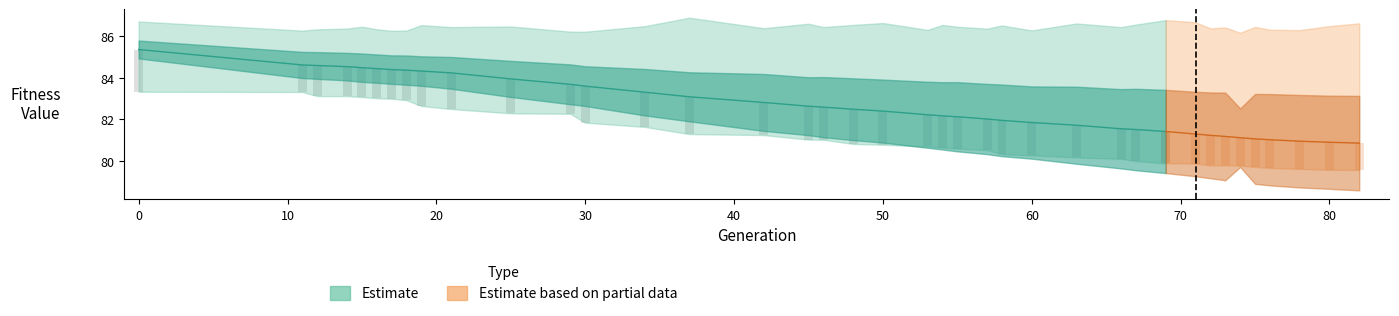

Reading left to right, what are all the values shown in this chart?

gen: gen=0.0	min=11.0	max=12.0	avg=14.0	std=15.0	5=16.0	6=17.0	7=18.0	8=19.0	9=21.0	10=25.0	11=29.0	12=30.0	13=34.0	14=37.0	15=42.0	16=45.0	17=46.0	18=48.0	19=50.0	20=53.0	21=54.0	22=55.0	23=57.0	24=58.0	25=60.0	26=63.0	27=66.0	28=67.0	29=69.0	30=71.0	31=72.0	32=73.0	33=74.0	34=75.0	35=76.0	36=78.0	37=80.0	38=82.0
min: gen=83.3	min=83.3	max=83.1	avg=83.1	std=83.1	5=83.0	6=83.0	7=82.9	8=82.6	9=82.5	10=82.3	11=82.3	12=81.8	13=81.6	14=81.3	15=81.2	16=81.0	17=81.0	18=80.8	19=80.8	20=80.7	21=80.6	22=80.6	23=80.5	24=80.3	25=80.3	26=80.2	27=80.1	28=80.0	29=79.9	30=79.9	31=79.8	32=79.8	33=79.8	34=79.7	35=79.7	36=79.6	37=79.6	38=79.6
max: gen=86.7	min=86.3	max=86.3	avg=86.4	std=86.5	5=86.3	6=86.3	7=86.3	8=86.5	9=86.4	10=86.5	11=86.2	12=86.2	13=86.5	14=86.9	15=86.4	16=86.6	17=86.4	18=86.5	19=86.6	20=86.3	21=86.5	22=86.5	23=86.4	24=86.5	25=86.3	26=86.6	27=86.4	28=86.6	29=86.8	30=86.7	31=86.4	32=86.4	33=86.2	34=86.4	35=86.3	36=86.3	37=86.5	38=86.6
avg: gen=85.4	min=84.6	max=84.6	avg=84.5	std=84.5	5=84.4	6=84.4	7=84.4	8=84.3	9=84.2	10=83.9	11=83.7	12=83.6	13=83.3	14=83.1	15=82.8	16=82.6	17=82.6	18=82.5	19=82.4	20=82.2	21=82.2	22=82.1	23=82.0	24=82.0	25=81.8	26=81.7	27=81.5	28=81.5	29=81.4	30=81.3	31=81.2	32=81.2	33=81.1	34=81.1	35=81.0	36=81.0	37=80.9	38=80.9
std: gen=0.4	min=0.6	max=0.6	avg=0.7	std=0.7	5=0.7	6=0.7	7=0.7	8=0.7	9=0.8	10=0.9	11=1.0	12=1.0	13=1.1	14=1.2	15=1.4	16=1.4	17=1.4	18=1.5	19=1.5	20=1.6	21=1.6	22=1.7	23=1.7	24=1.7	25=1.7	26=1.9	27=1.9	28=2.0	29=2.0	30=2.0	31=2.1	32=2.1	33=1.4	34=2.2	35=2.2	36=2.2	37=2.2	38=2.3